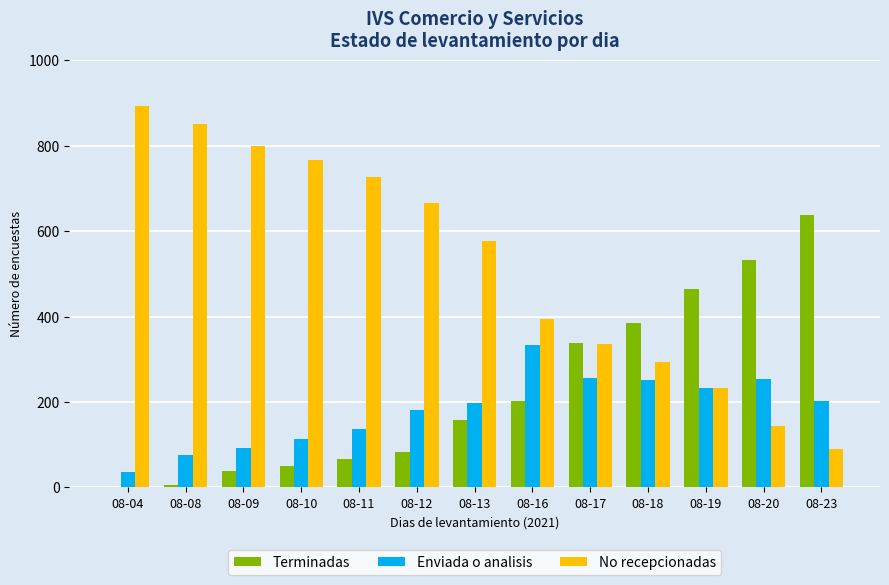

What is the approximate value of No recepcionadas at 08-16, to the nearest 100?

400